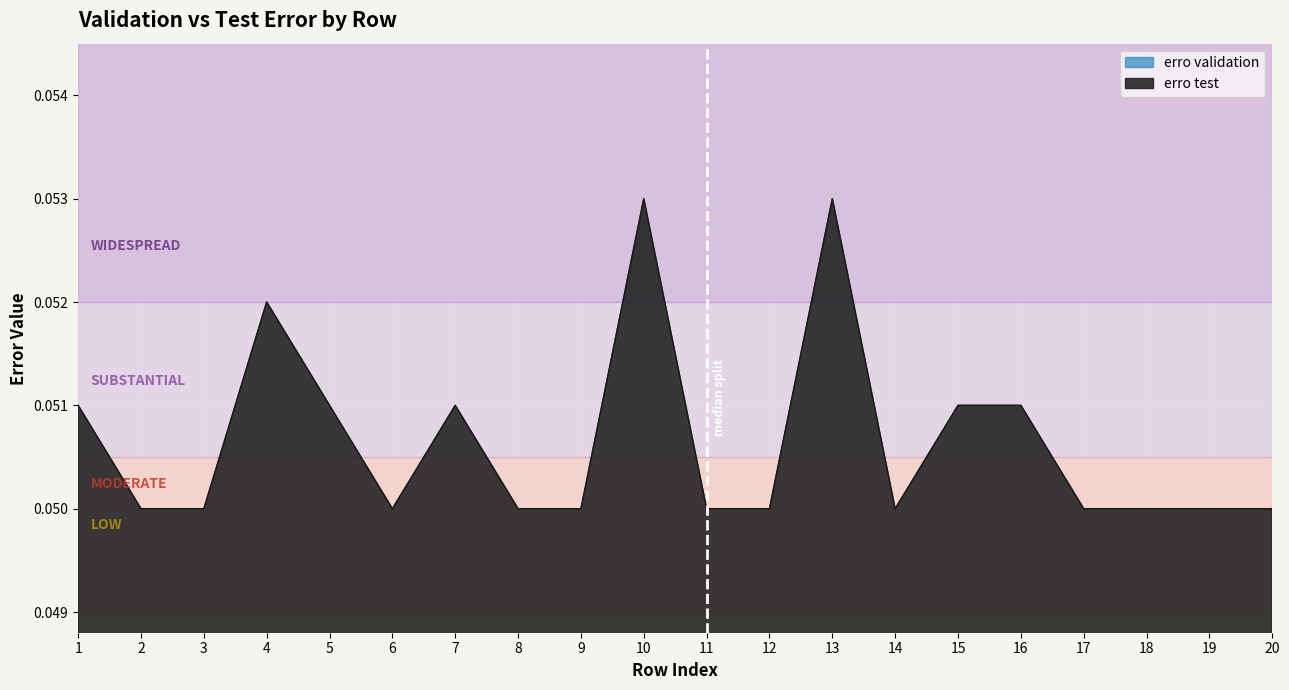

How many lines are shown in the chart?

1